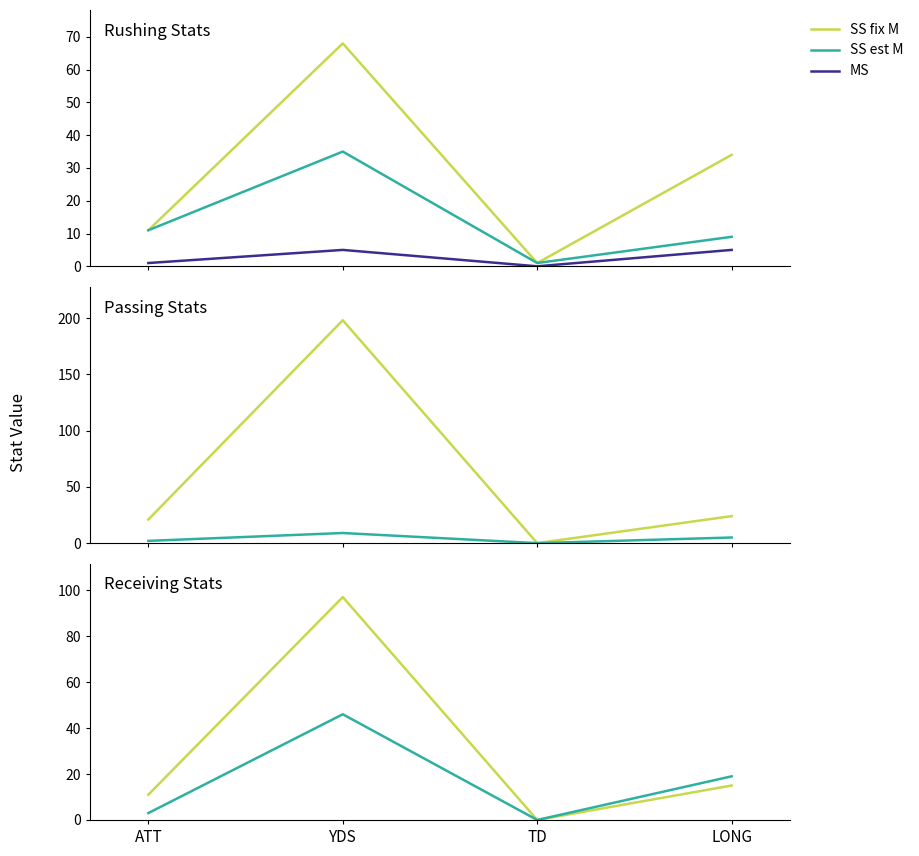

The value of SS fix M at LONG is 34. True or false?

True